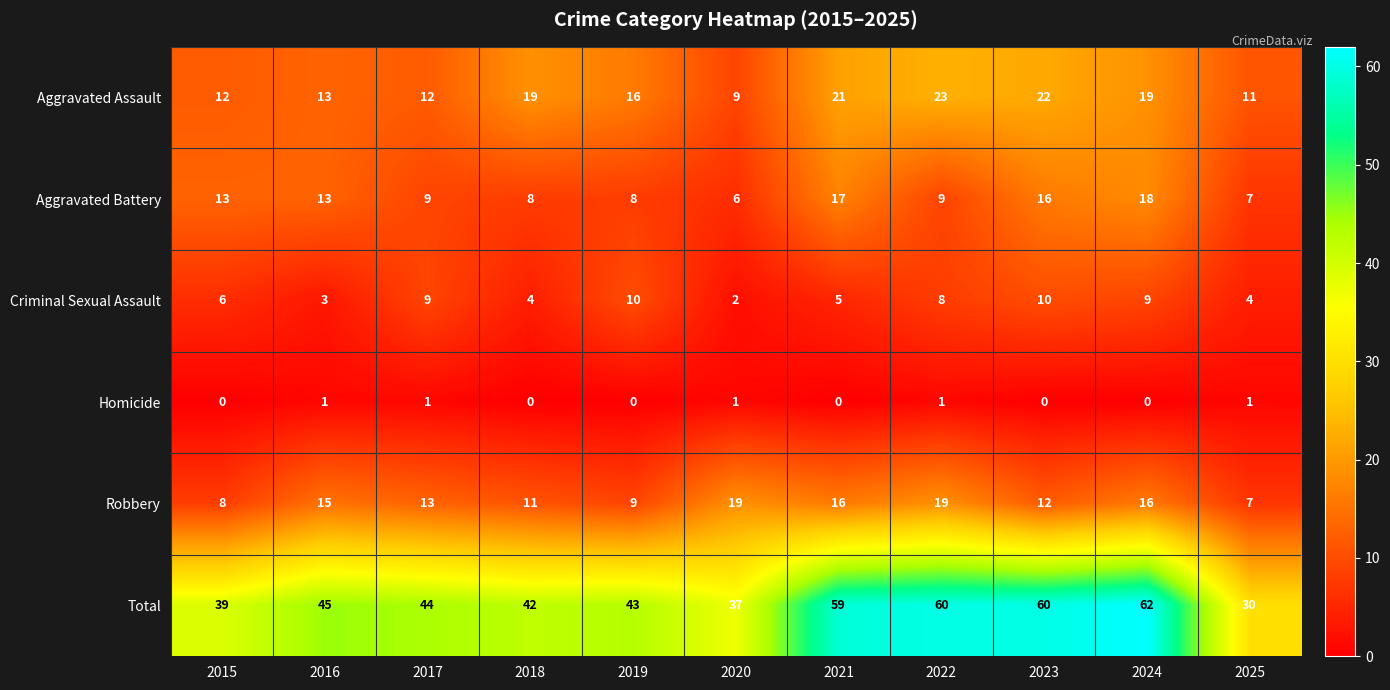

Which series changed the most between 2022 and 2025?

Total